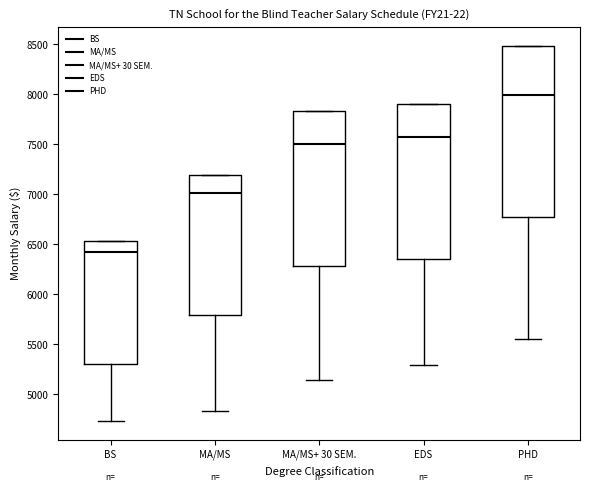

Reading left to right, read every box against the y-axis: the position of its median line, the range the box covers, and the ends of its whiskers. The values are not printed on the chart, so give them approximately, as read against the axis.

BS: median 6400, box 5300 to 6550, whiskers 4750 to 6550
MA/MS: median 7000, box 5800 to 7200, whiskers 4850 to 7200
MA/MS+ 30 SEM.: median 7500, box 6300 to 7850, whiskers 5150 to 7850
EDS: median 7550, box 6350 to 7900, whiskers 5300 to 7900
PHD: median 8000, box 6750 to 8500, whiskers 5550 to 8500